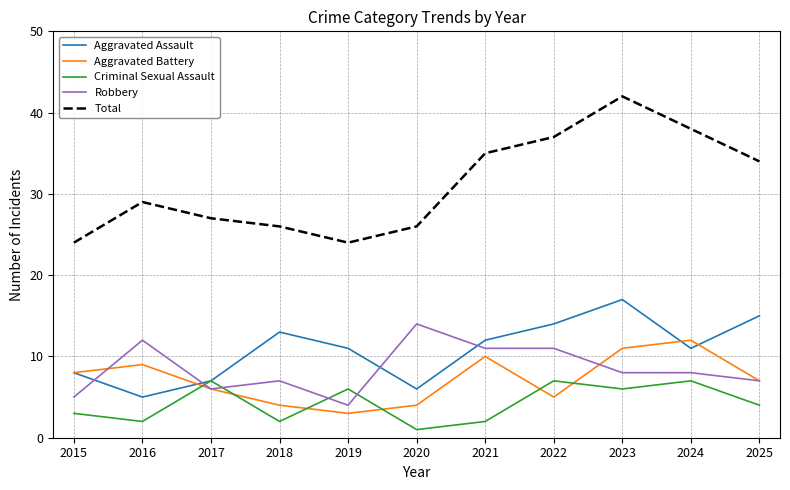

Is the value of Robbery at 2019 greater than the value of Total at 2015?

No